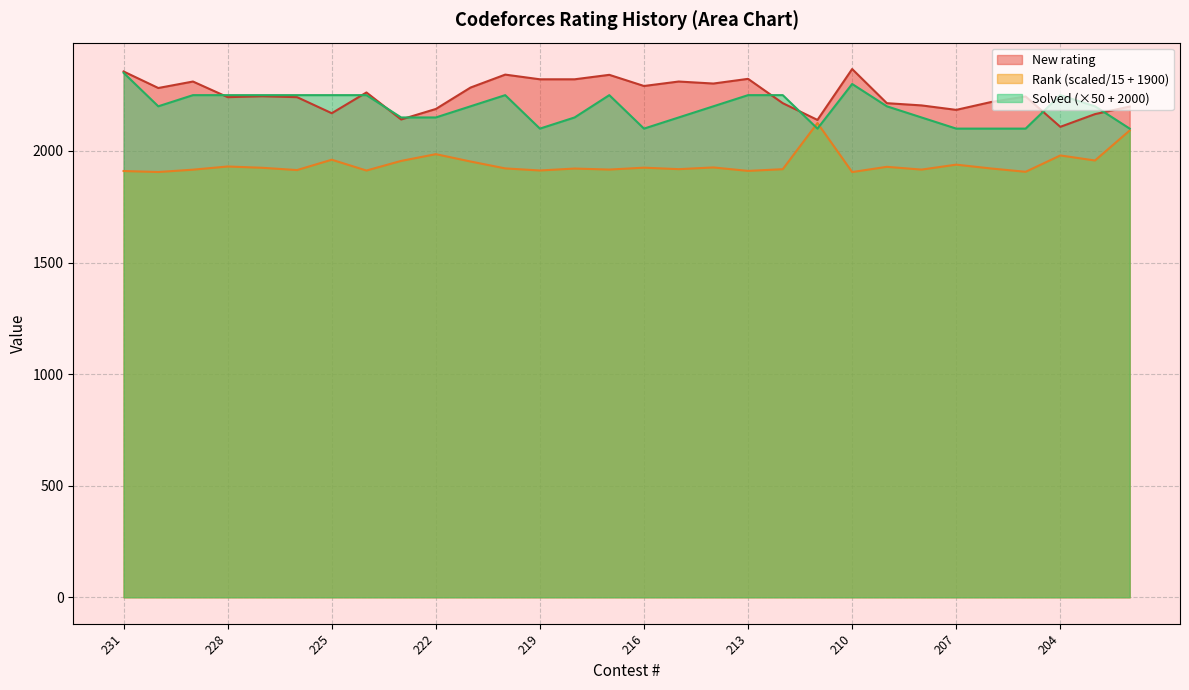

The value of Solved at 228 is 2250.0. True or false?

True